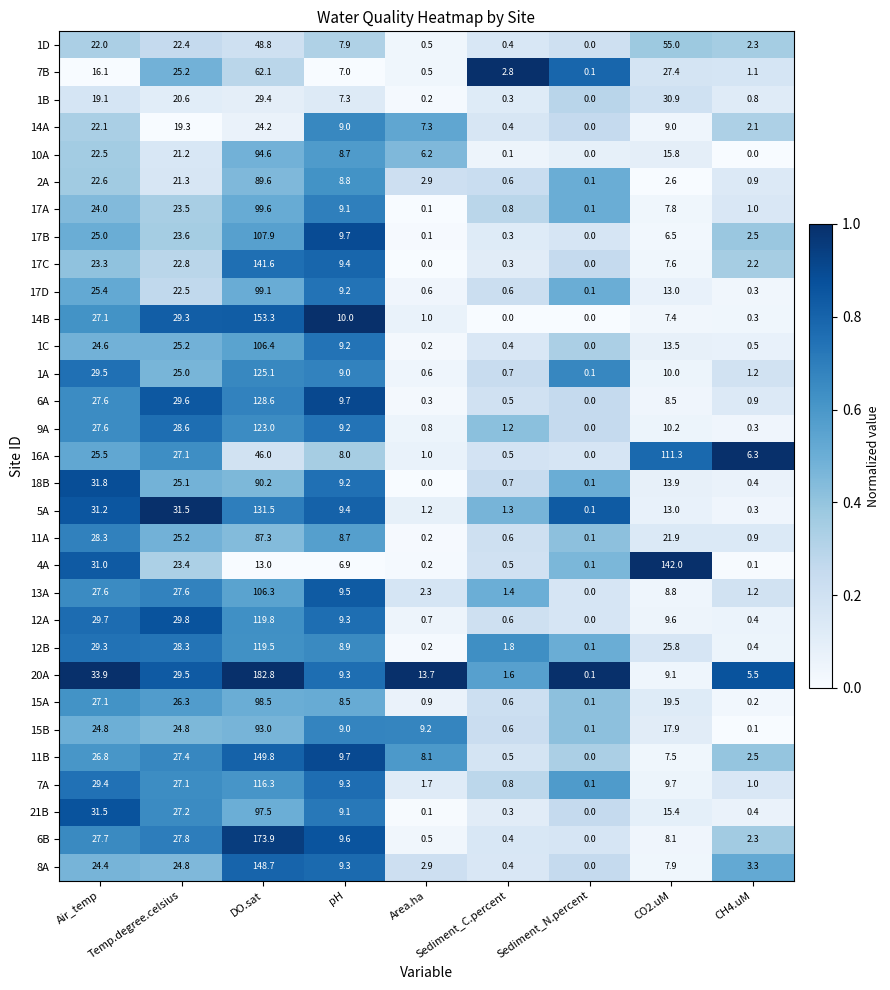

The value of 7B at CO2.uM is 38.2. True or false?

False